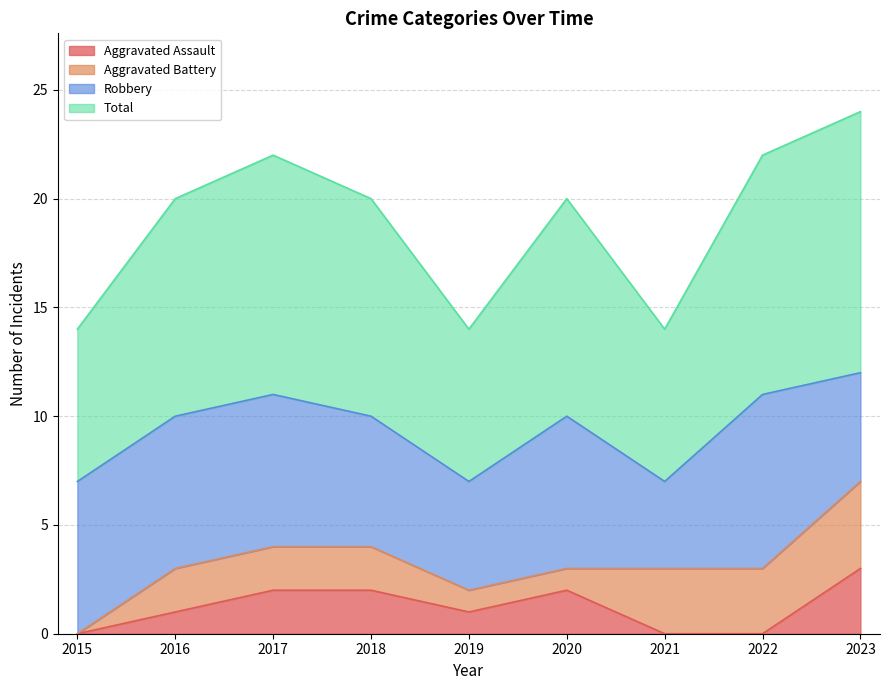

What is the value of the Total point at the 2nd from the left?

10